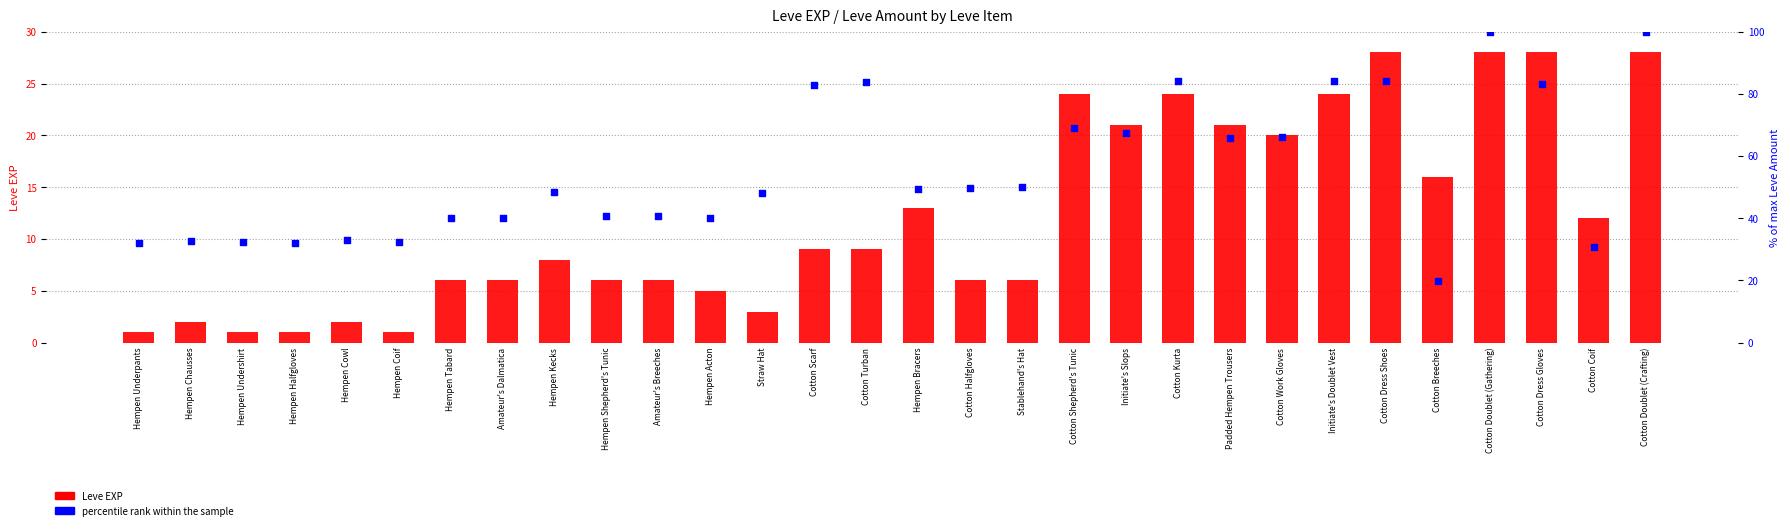

Which series reaches the maximum Y coordinate?

percentile rank within the sample